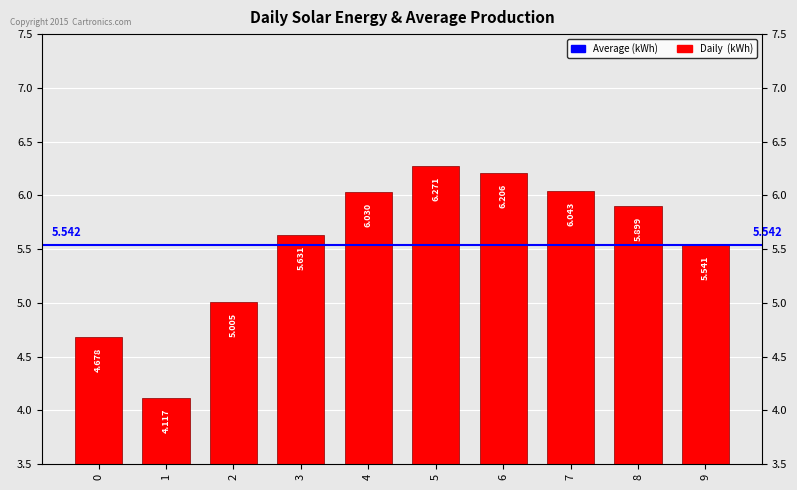

What value does the data have at 6?

6.2